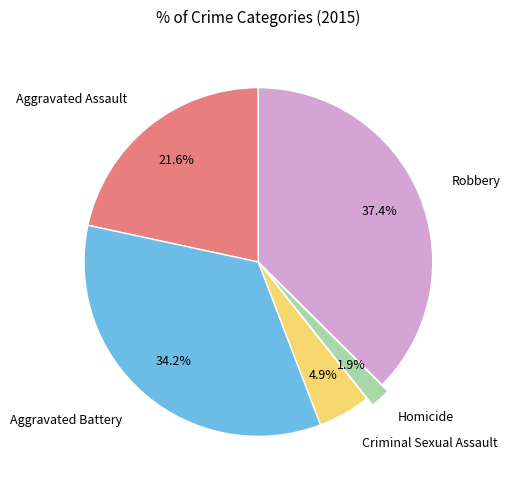

Is there any slice that represents more than half of the pie?

No